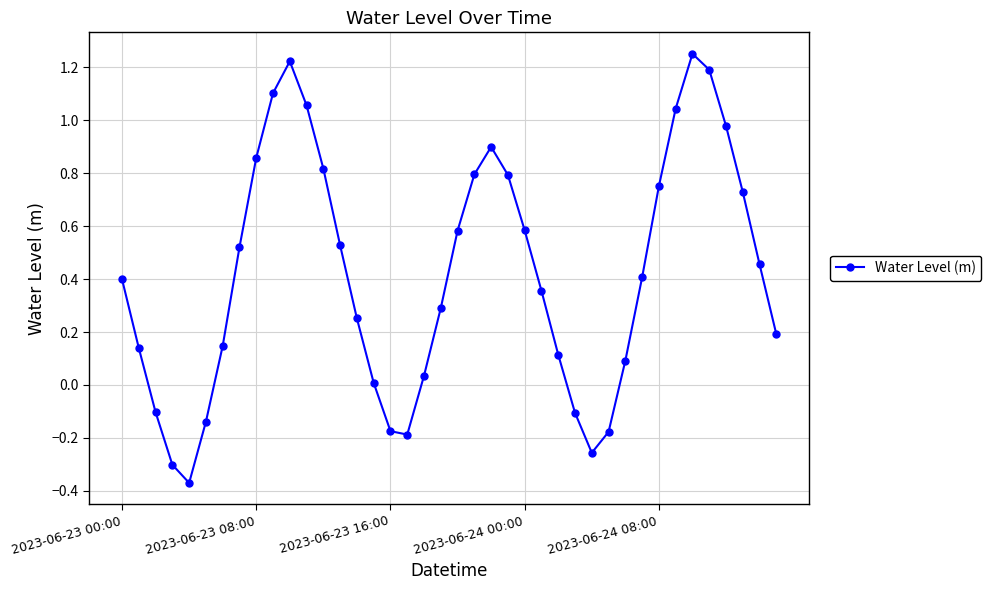

What is the sum of all values?

16.8